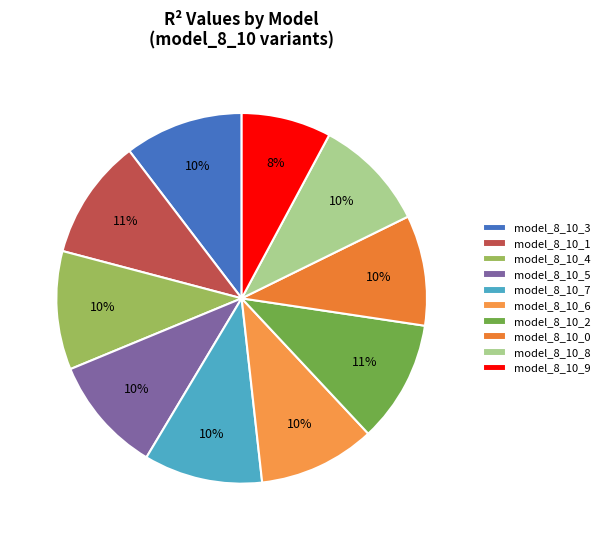

What percentage is the model_8_10_4 slice, to the nearest percent?

10%